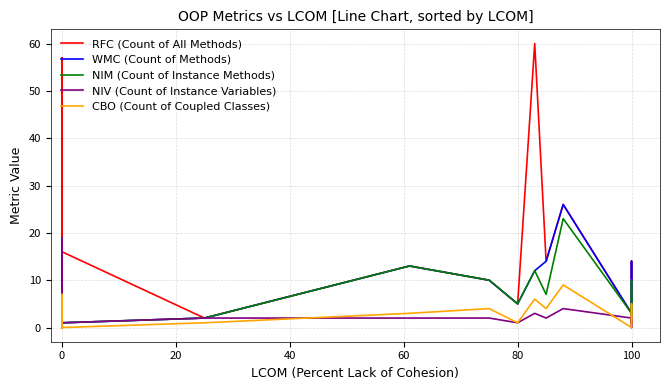

The value of NIM (Count of Instance Methods) at 0 is -13. True or false?

False